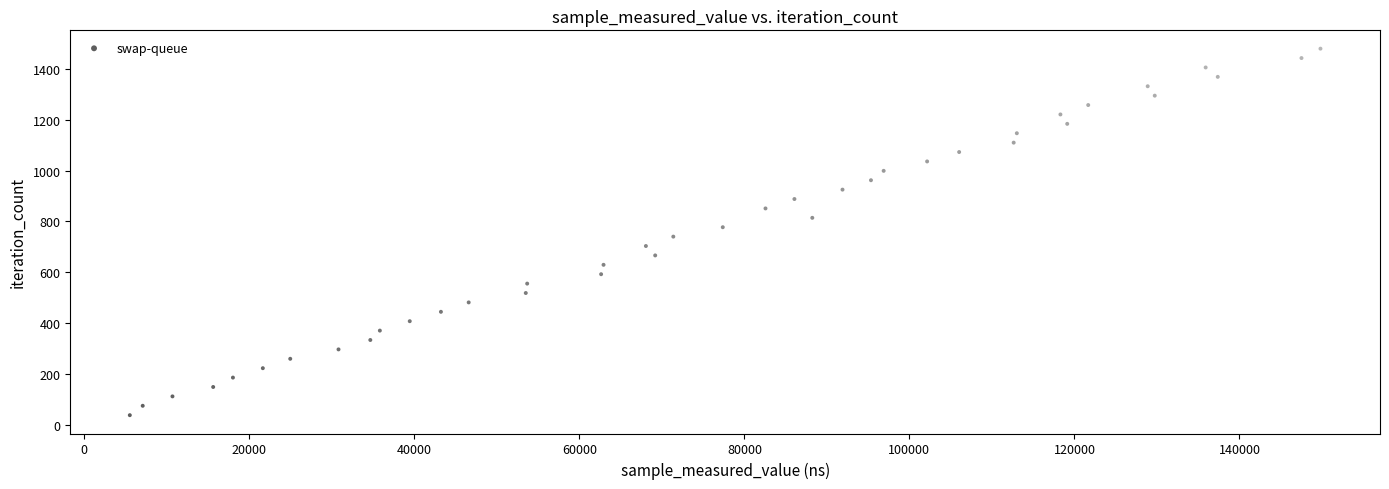

What is the range of Y values (max minus min)?

1443